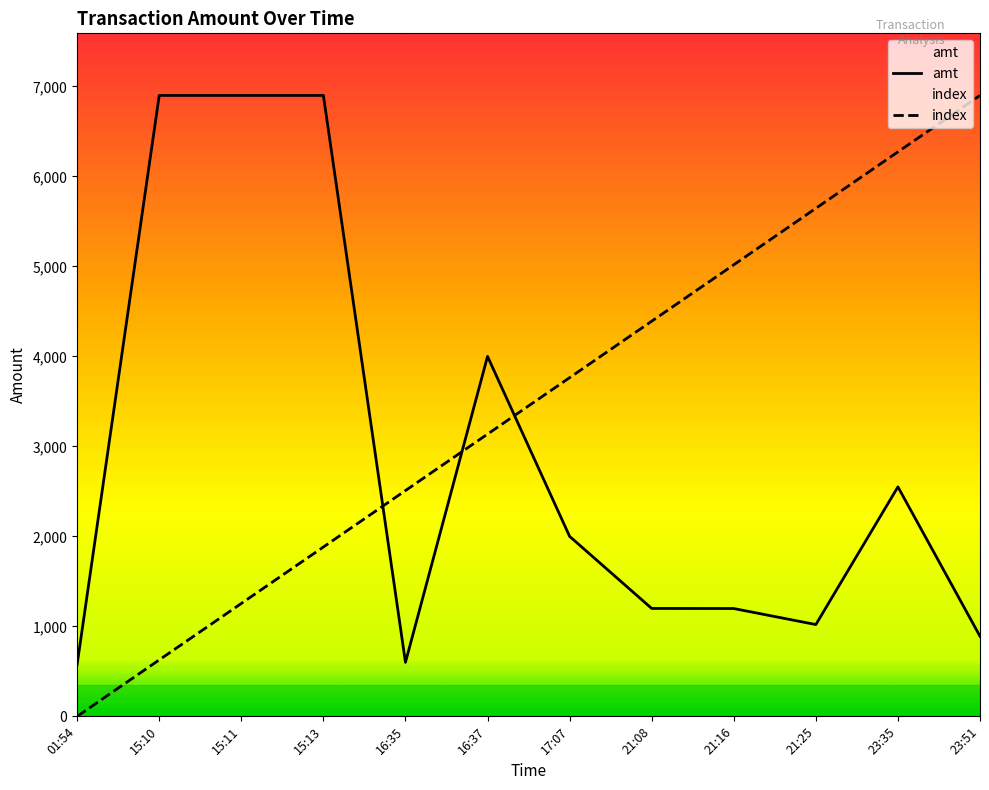

Which series has the largest total across all categories?

index